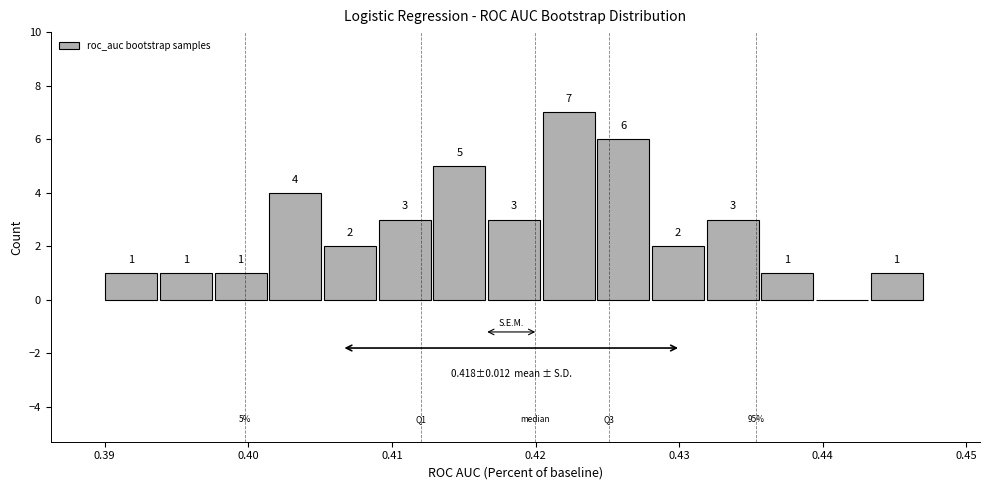

Around what value on the x-axis is the tallest bar? Give the approximate position of its centre, as read against the axis.

0.422